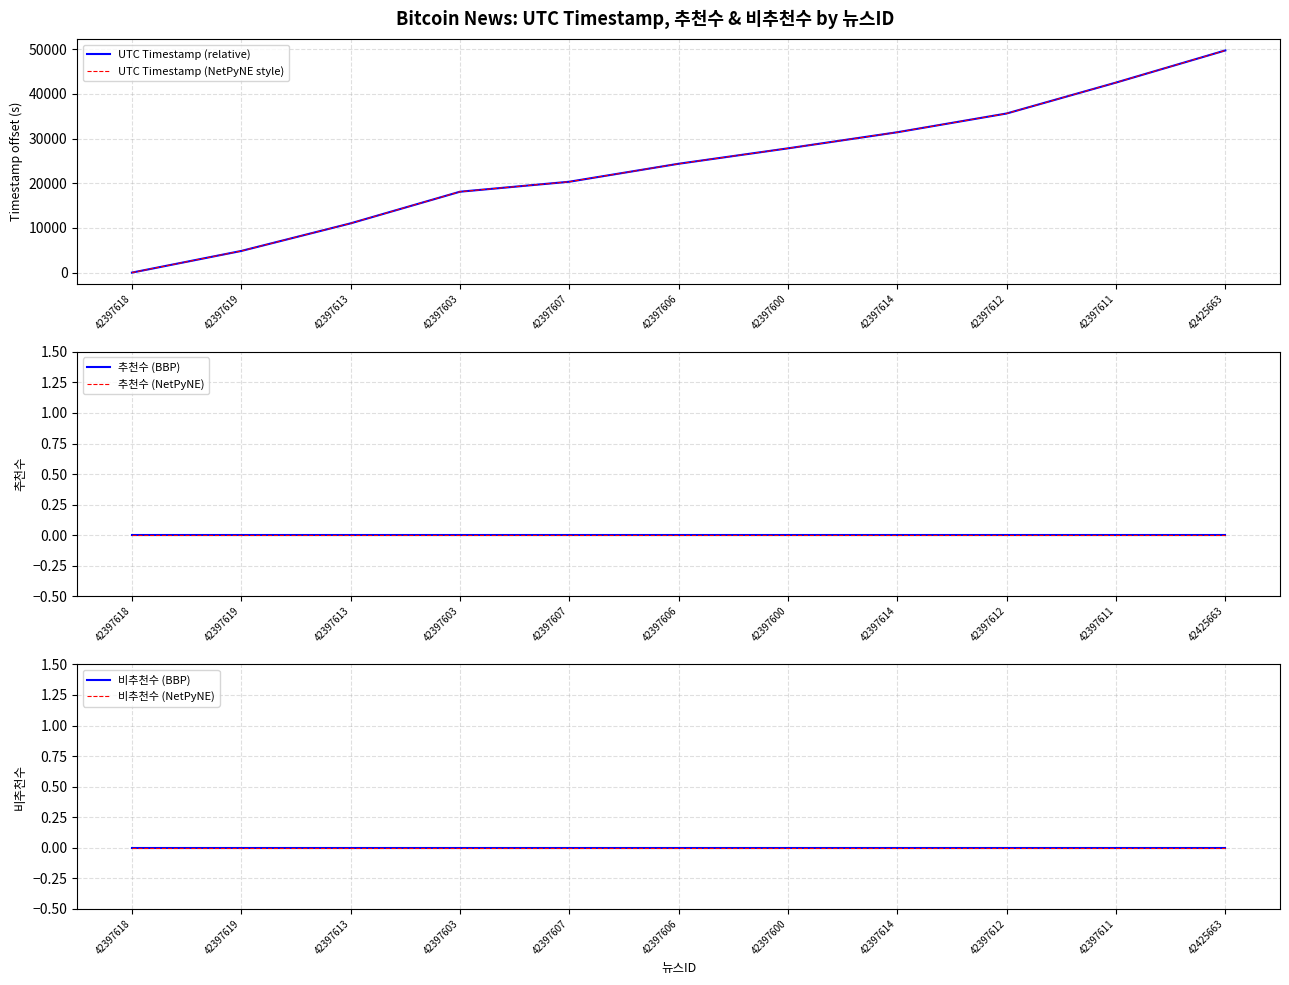

The value of UTC Timestamp (NetPyNE style) at 42397614 is 49471. True or false?

False